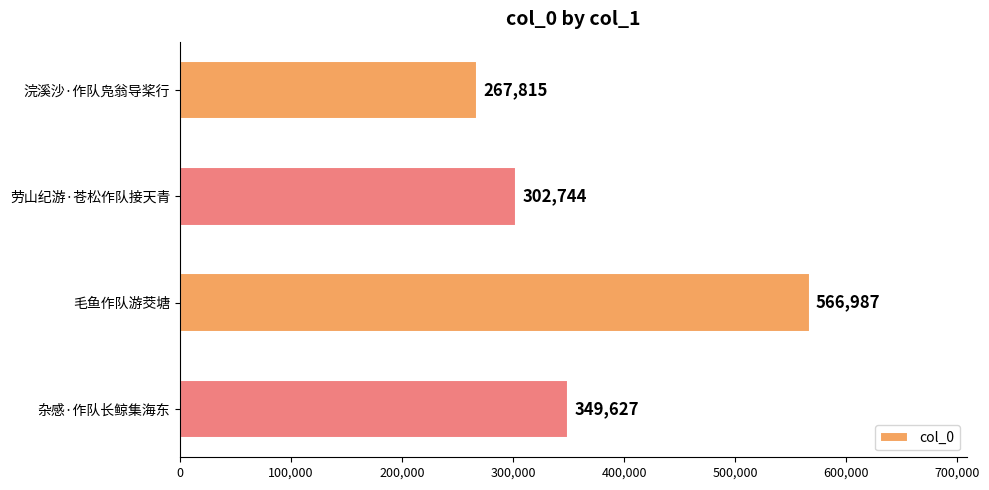

Count the values in the range 302744 to 566987.

3